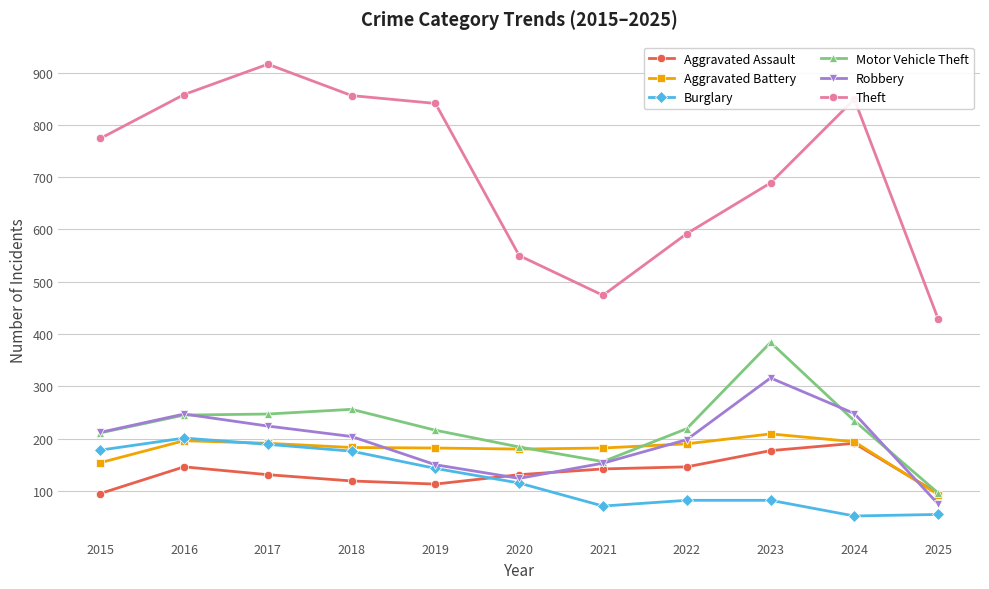

In Motor Vehicle Theft, how many points are higher than both neighbors (excluding endpoints)?

2